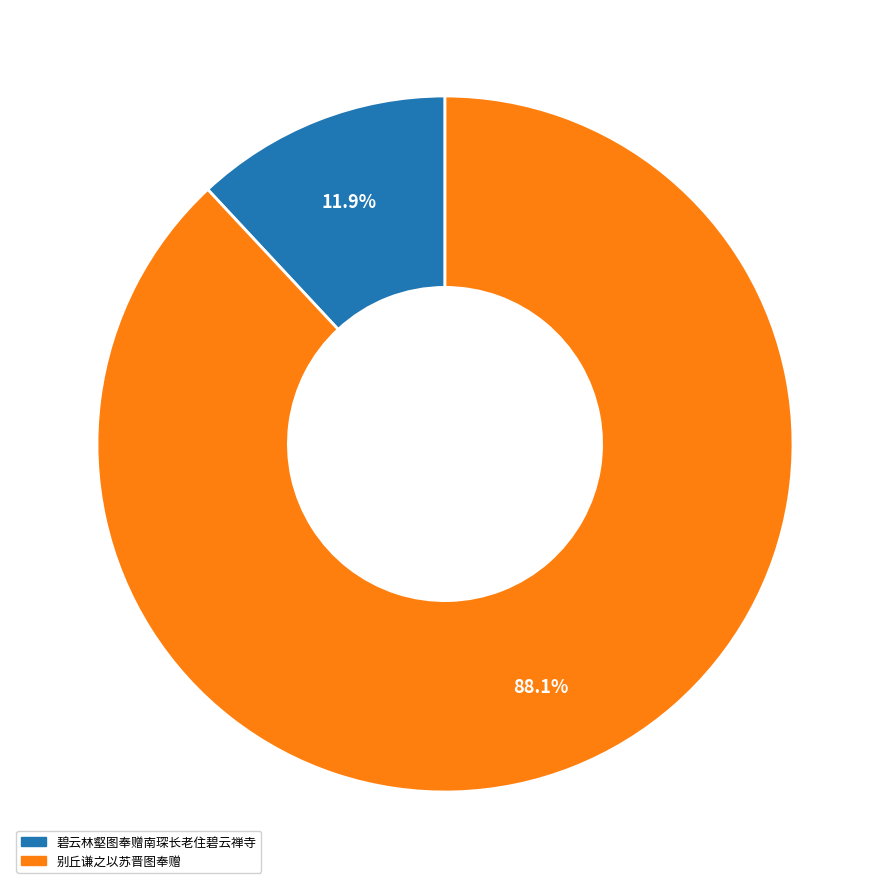

How much of the chart is everything except 碧云林壑图奉赠南琛长老住碧云禅寺?

88.1%